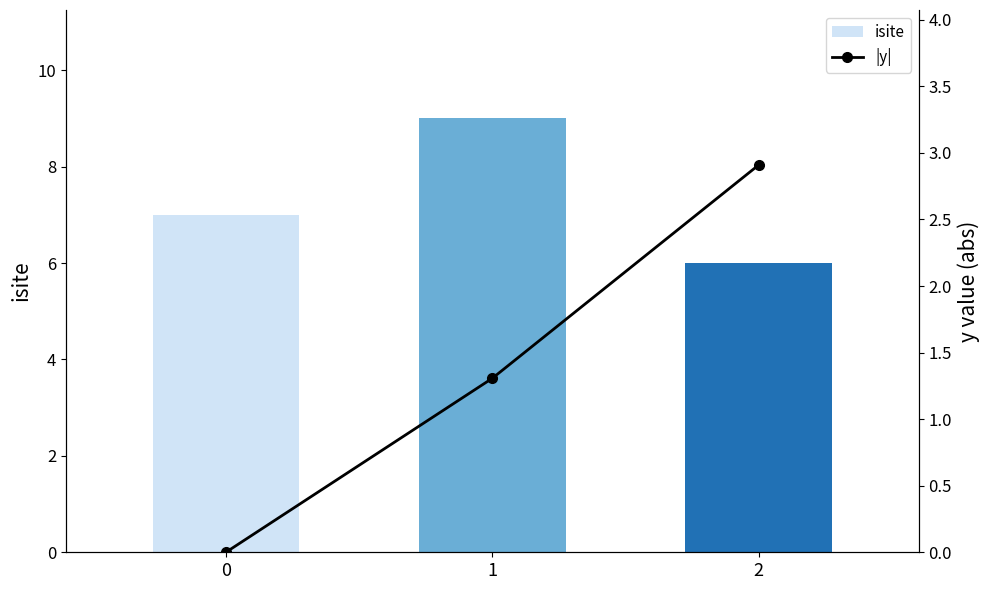

The isite series shows 9.0 at 1. True or false?

True